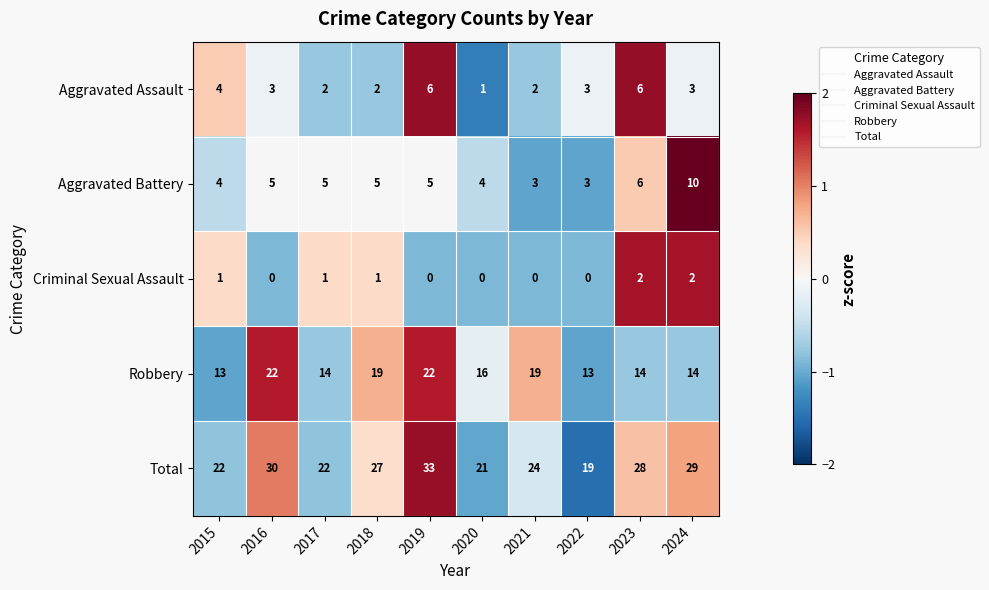

Is it true that Aggravated Assault equals 3 at 2021?

False